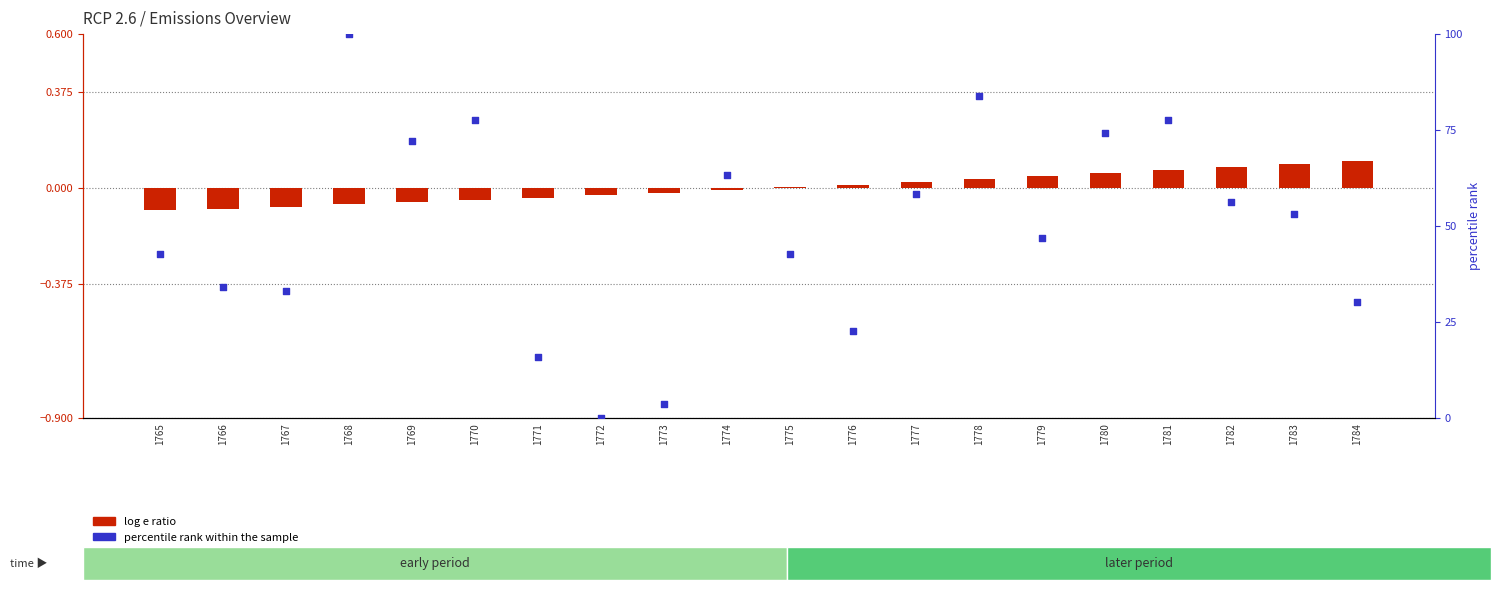

At which category is the sum across all series the highest?

1768